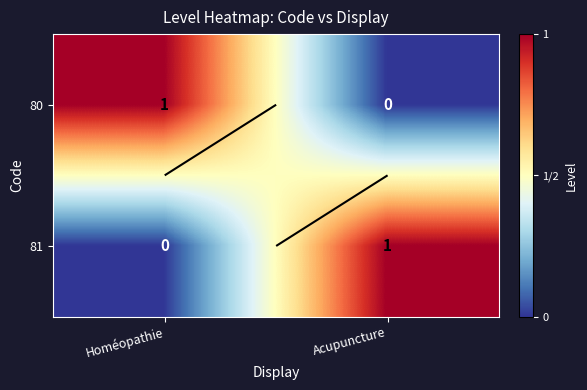

How many data points does each series have?

2